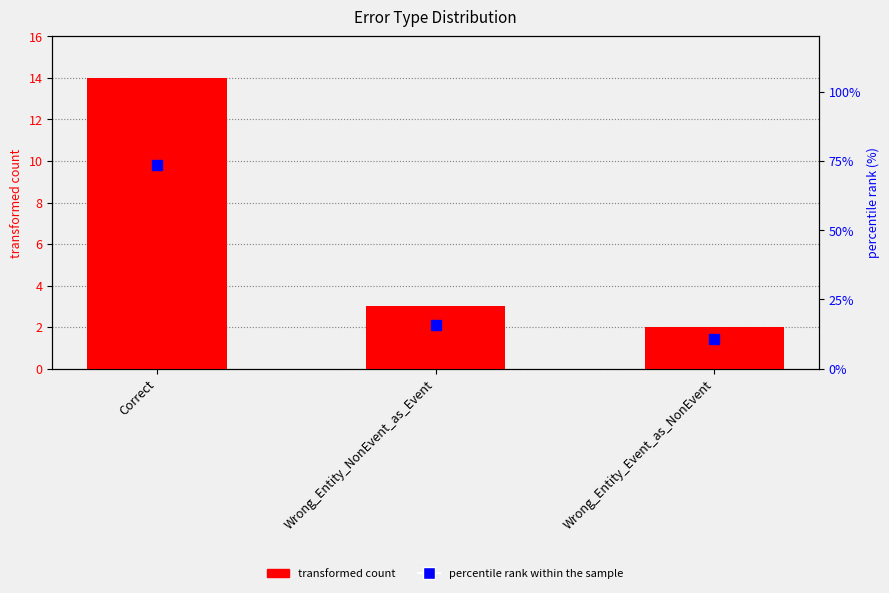

What is the label of the 2nd bar from the left?

Wrong_Entity_NonEvent_as_Event